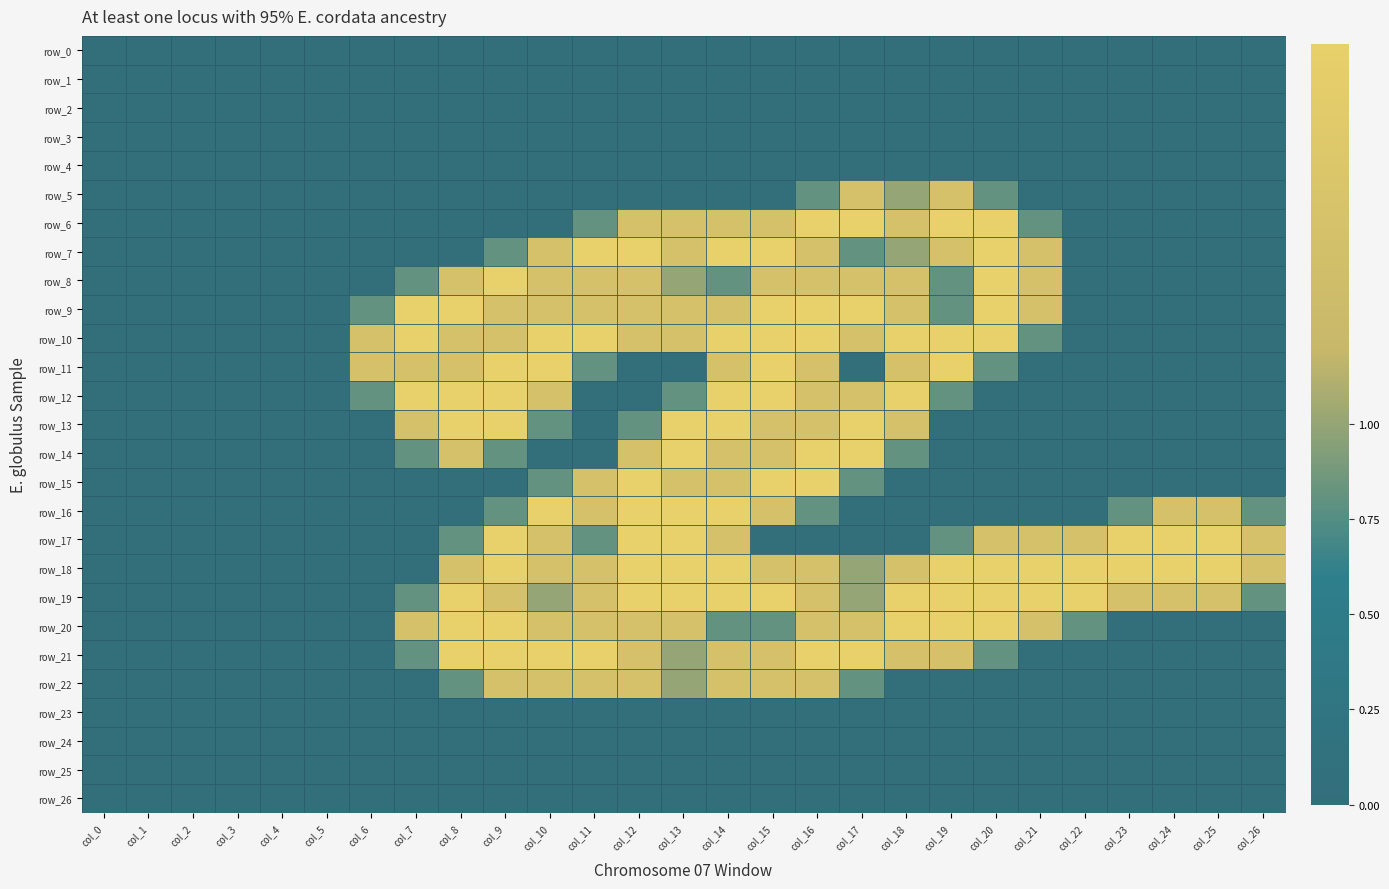

Which series has the largest total across all categories?

row_18